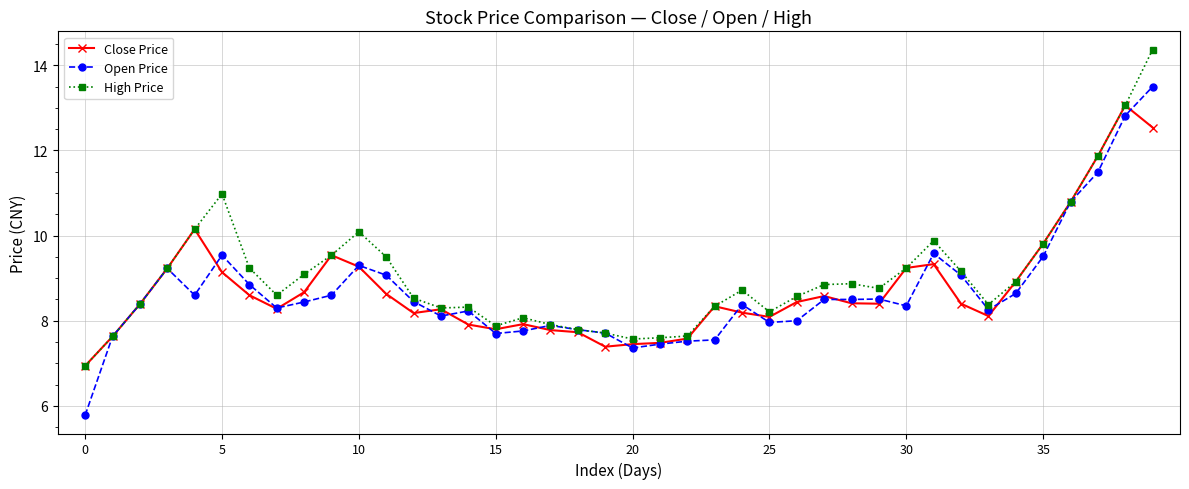

Which series has the largest range (max minus min)?

Open Price